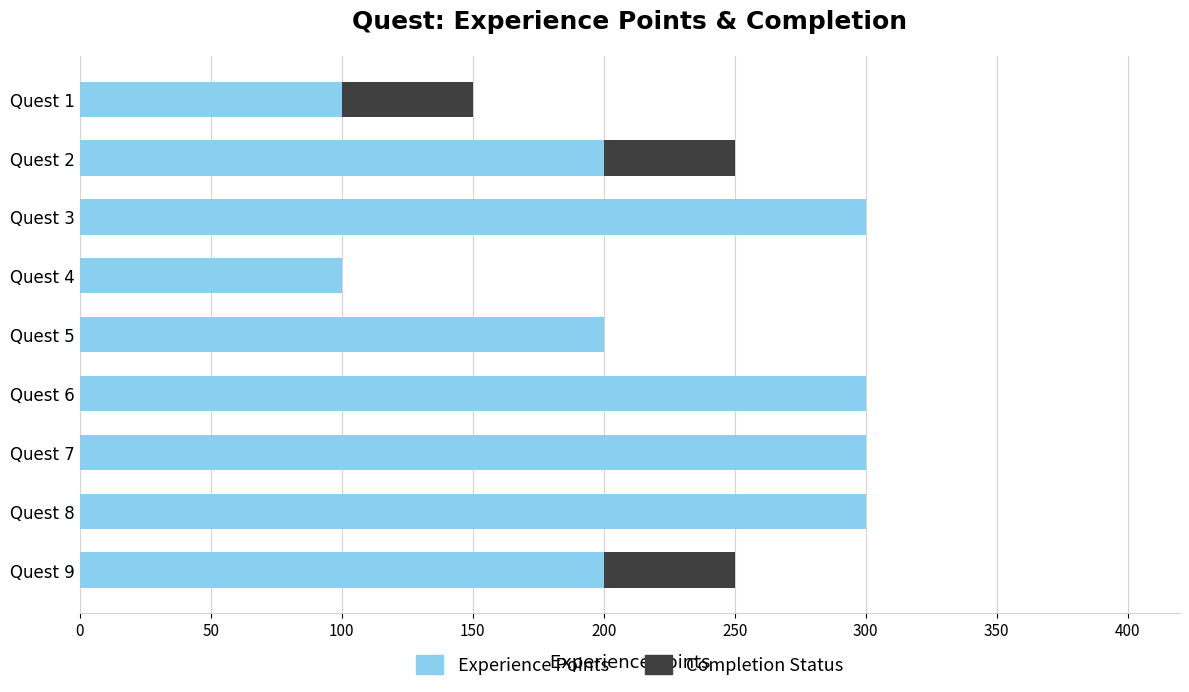

The Experience Points series shows 200 at Quest 9. True or false?

True